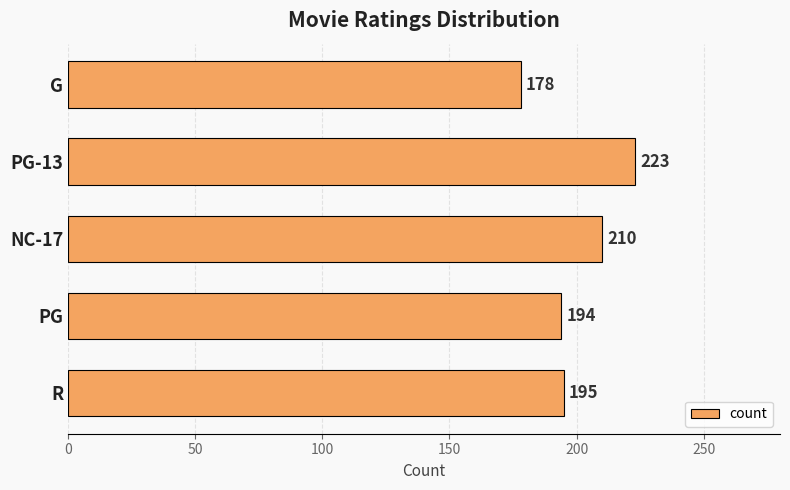

What is the difference between the second highest and minimum values?

32